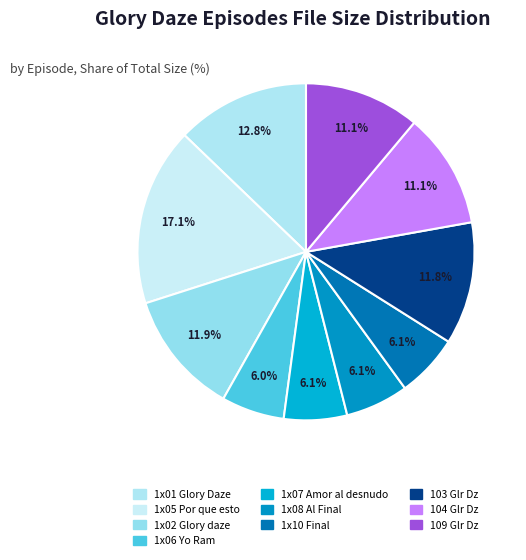

What is the smallest slice in the pie chart?

1x06 Yo Ram